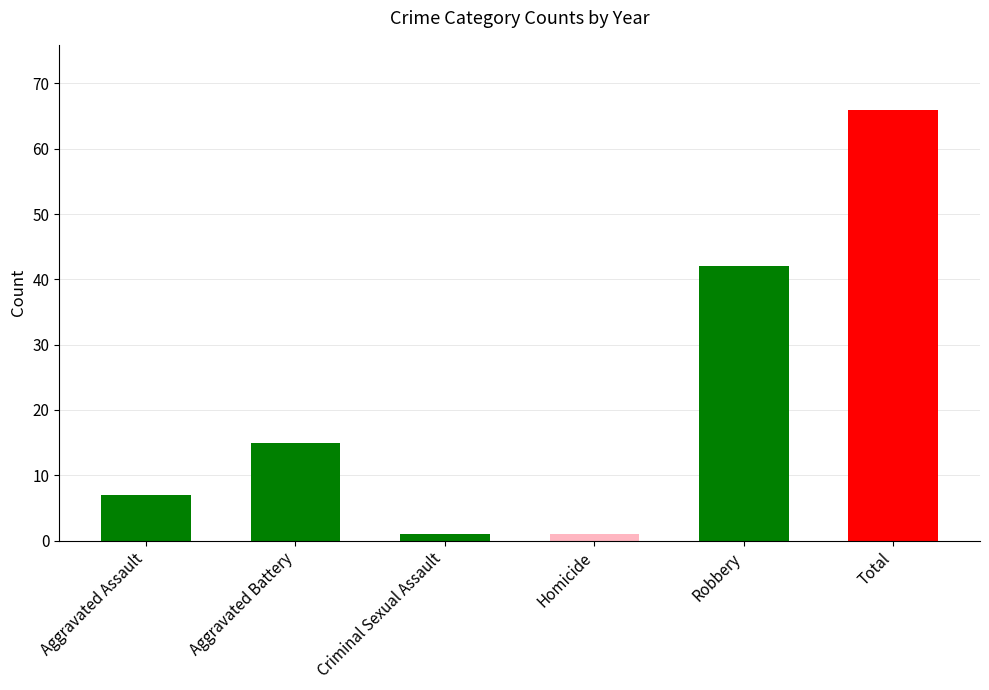

Between Aggravated Assault and Aggravated Battery, which is larger?

Aggravated Battery